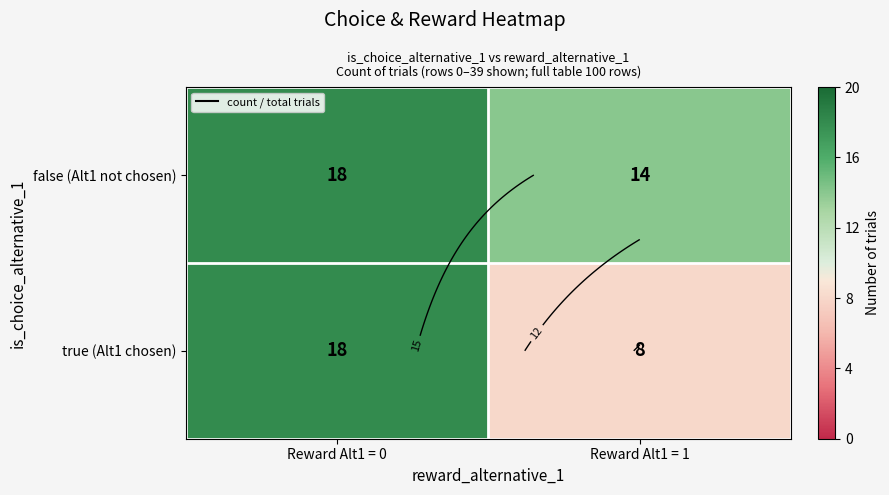

What is the total value across all series at Reward Alt1 = 0?

36